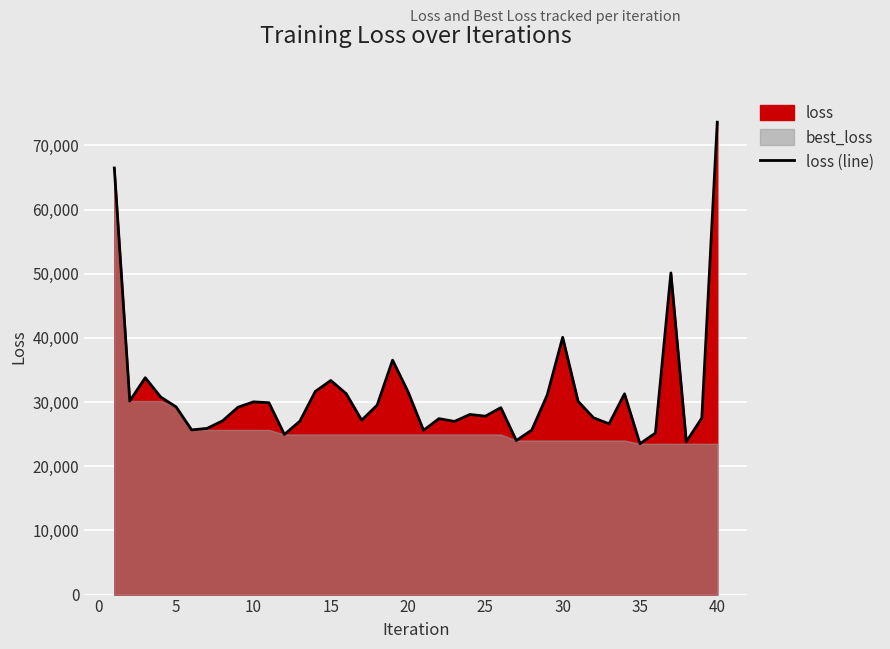

What is the maximum value for loss (line)?

73612.5